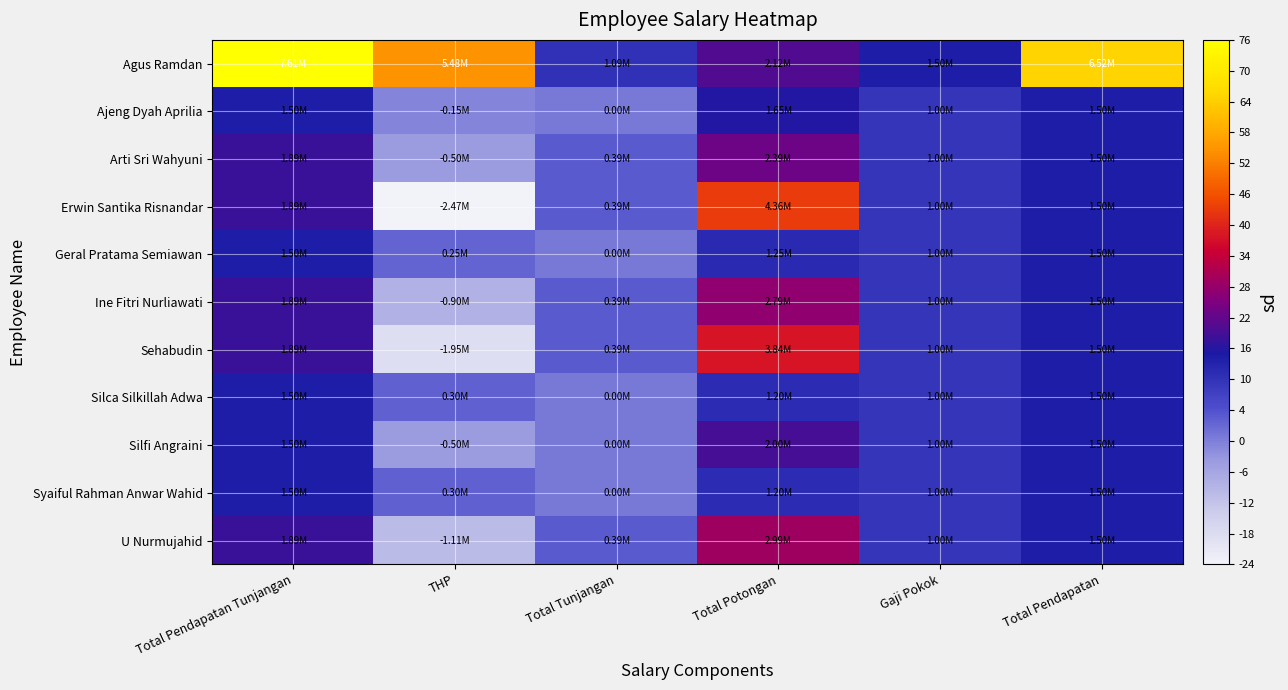

Reading left to right, list all the values displayed in this chart.

Agus Ramdan: Total Pendapatan Tunjangan=7606555	THP=5482758	Total Tunjangan=1086545	Total Potongan=2123797	Gaji Pokok=1500000	Total Pendapatan=6520010
Ajeng Dyah Aprilia: Total Pendapatan Tunjangan=1500000	THP=-150000	Total Tunjangan=0	Total Potongan=1650000	Gaji Pokok=1000000	Total Pendapatan=1500000
Arti Sri Wahyuni: Total Pendapatan Tunjangan=1886545	THP=-500995	Total Tunjangan=386545	Total Potongan=2387540	Gaji Pokok=1000000	Total Pendapatan=1500000
Erwin Santika Risnandar: Total Pendapatan Tunjangan=1886545	THP=-2469995	Total Tunjangan=386545	Total Potongan=4356540	Gaji Pokok=1000000	Total Pendapatan=1500000
Geral Pratama Semiawan: Total Pendapatan Tunjangan=1500000	THP=250000	Total Tunjangan=0	Total Potongan=1250000	Gaji Pokok=1000000	Total Pendapatan=1500000
Ine Fitri Nurliawati: Total Pendapatan Tunjangan=1886545	THP=-900995	Total Tunjangan=386545	Total Potongan=2787540	Gaji Pokok=1000000	Total Pendapatan=1500000
Sehabudin: Total Pendapatan Tunjangan=1886545	THP=-1950995	Total Tunjangan=386545	Total Potongan=3837540	Gaji Pokok=1000000	Total Pendapatan=1500000
Silca Silkillah Adwa: Total Pendapatan Tunjangan=1500000	THP=300000	Total Tunjangan=0	Total Potongan=1200000	Gaji Pokok=1000000	Total Pendapatan=1500000
Silfi Angraini: Total Pendapatan Tunjangan=1500000	THP=-500000	Total Tunjangan=0	Total Potongan=2000000	Gaji Pokok=1000000	Total Pendapatan=1500000
Syaiful Rahman Anwar Wahid: Total Pendapatan Tunjangan=1500000	THP=300000	Total Tunjangan=0	Total Potongan=1200000	Gaji Pokok=1000000	Total Pendapatan=1500000
U Nurmujahid: Total Pendapatan Tunjangan=1886545	THP=-1105995	Total Tunjangan=386545	Total Potongan=2992540	Gaji Pokok=1000000	Total Pendapatan=1500000